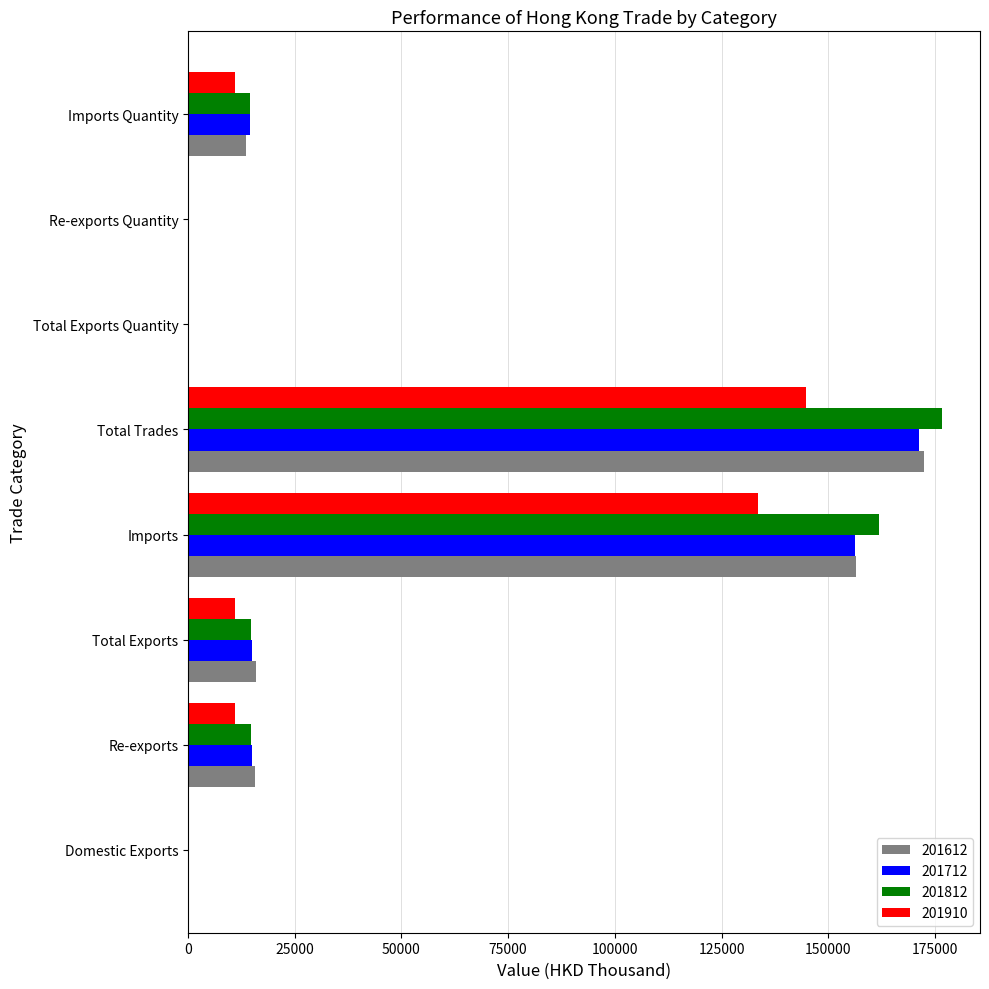

Is it true that 201812 equals 229291.6 at Imports?

False